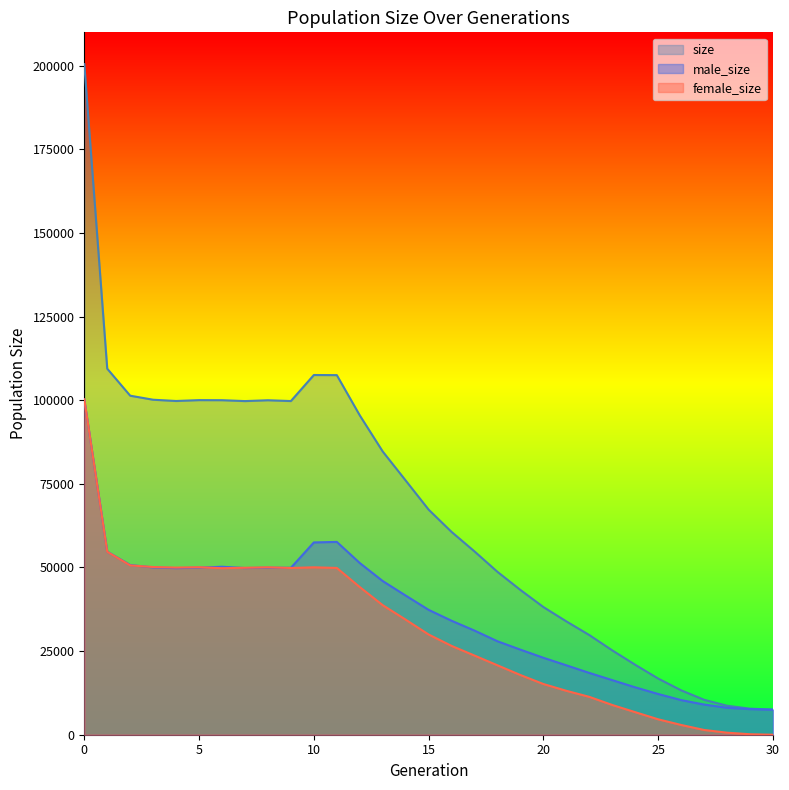

At how many categories does at least one series exceed 62473?

16